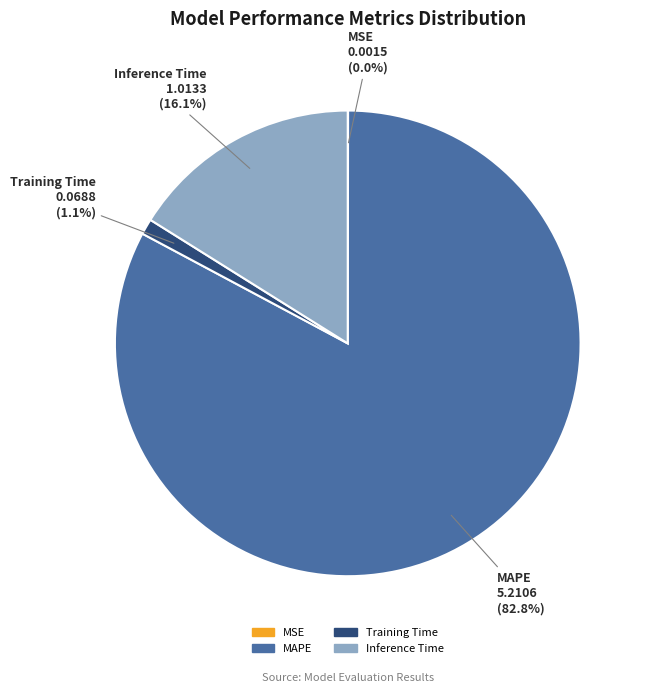

Which category has the biggest portion of the pie?

MAPE